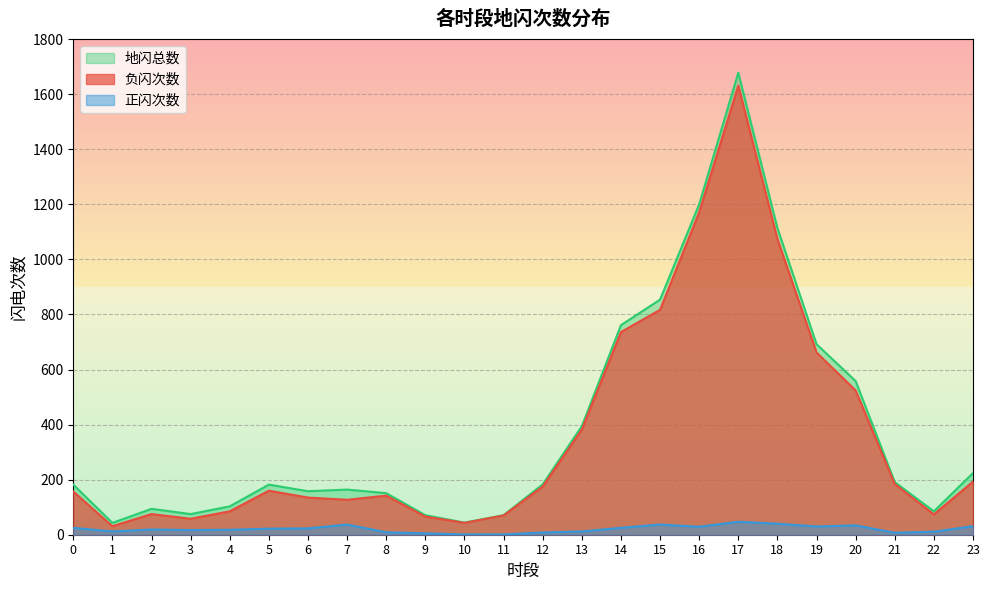

The value of 负闪次数_line at 14 is 736. True or false?

True